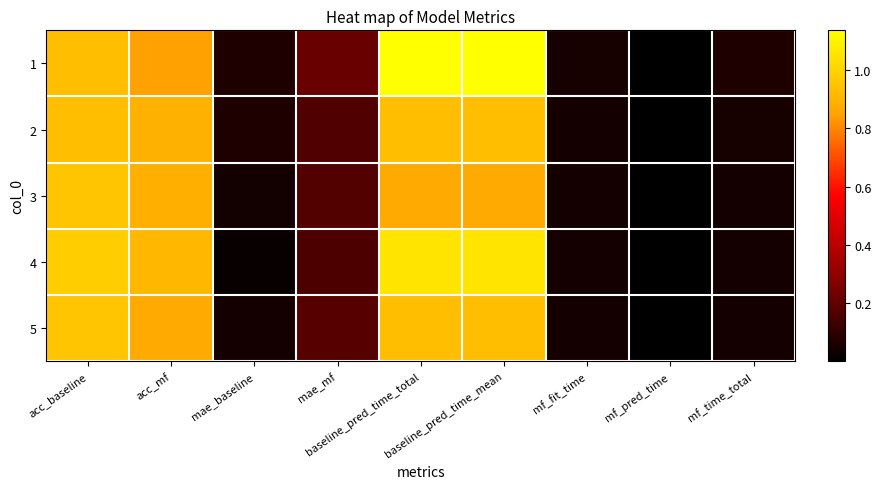

At how many categories does at least one series exceed 0?

9